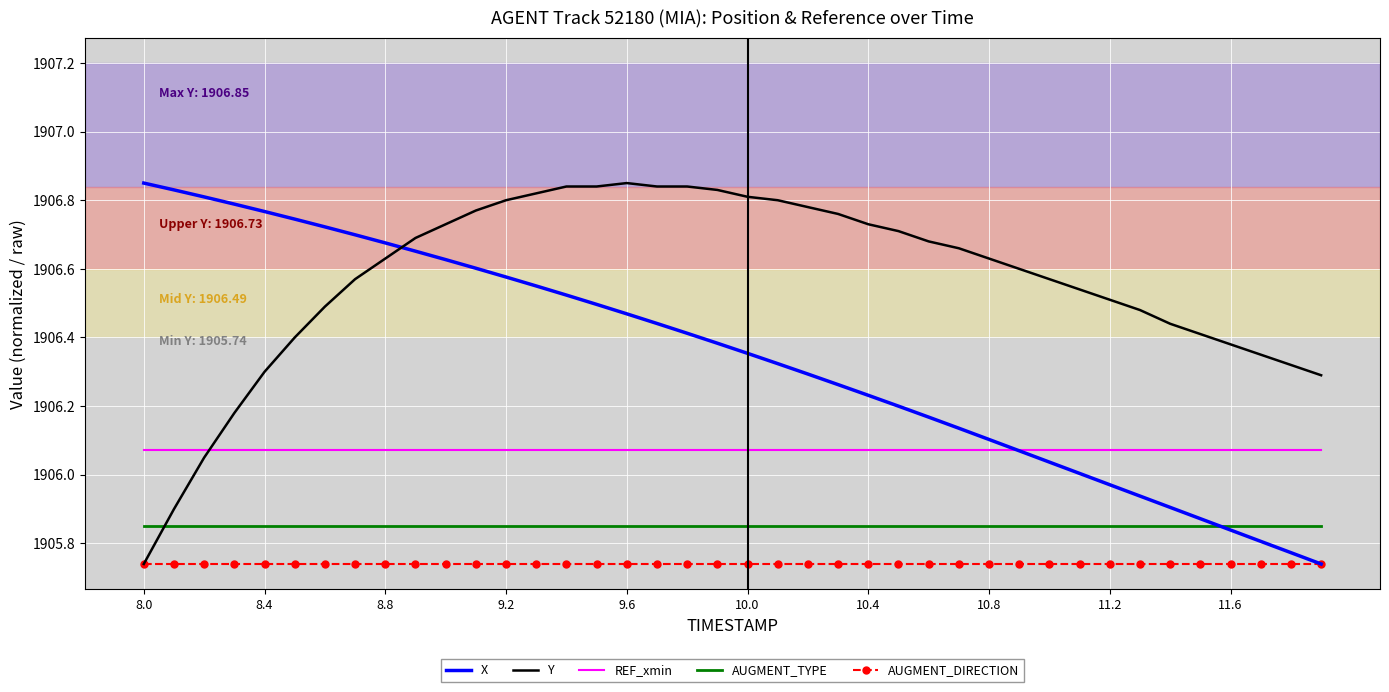

True or false: AUGMENT_DIRECTION and AUGMENT_TYPE intersect in this chart.

False